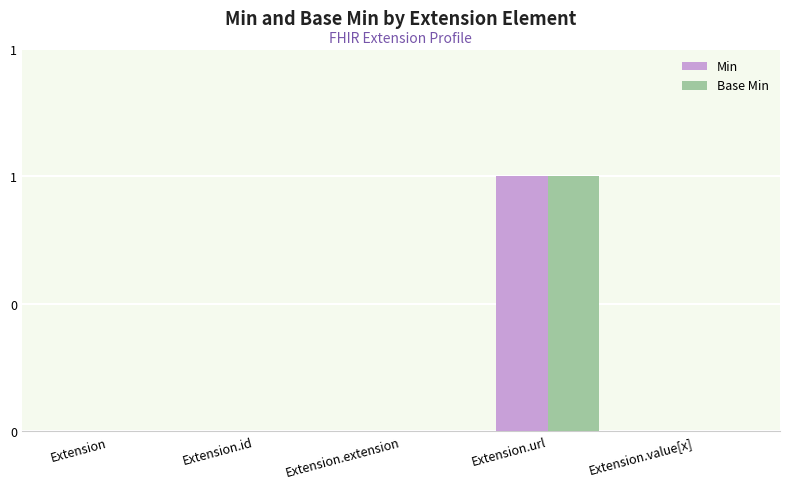

What are all the series names shown in the legend?

Min, Base Min